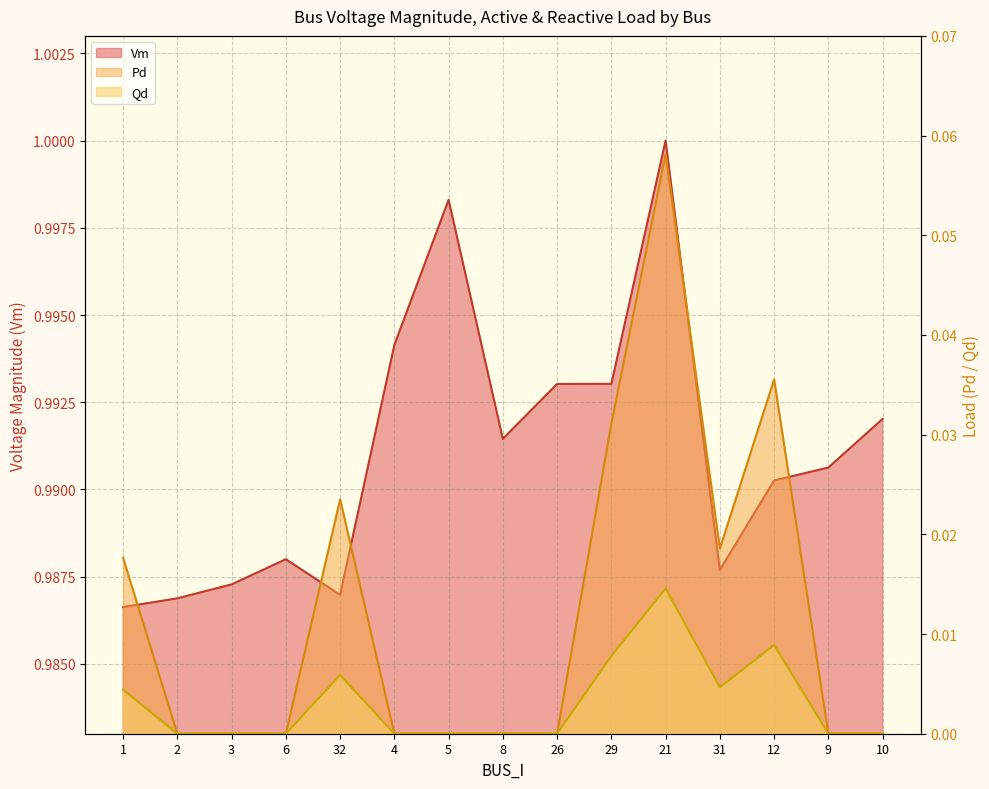

Reading left to right, what are all the values shown in this chart?

Vm: 1=1.0	2=1.0	3=1.0	6=1.0	32=1.0	4=1.0	5=1.0	8=1.0	26=1.0	29=1.0	21=1.0	31=1.0	12=1.0	9=1.0	10=1.0
Pd: 1=0.0	2=0.0	3=0.0	6=0.0	32=0.0	4=0.0	5=0.0	8=0.0	26=0.0	29=0.0	21=0.1	31=0.0	12=0.0	9=0.0	10=0.0
Qd: 1=0.0	2=0.0	3=0.0	6=0.0	32=0.0	4=0.0	5=0.0	8=0.0	26=0.0	29=0.0	21=0.0	31=0.0	12=0.0	9=0.0	10=0.0